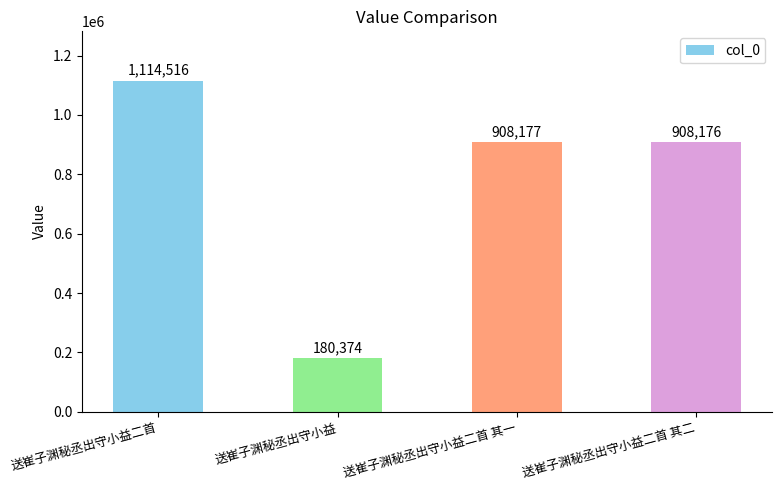

Reading right to left, what are all the values shown in this chart?

送崔子渊秘丞出守小益二首 其二=908176	送崔子渊秘丞出守小益二首 其一=908177	送崔子渊秘丞出守小益=180374	送崔子渊秘丞出守小益二首=1114516